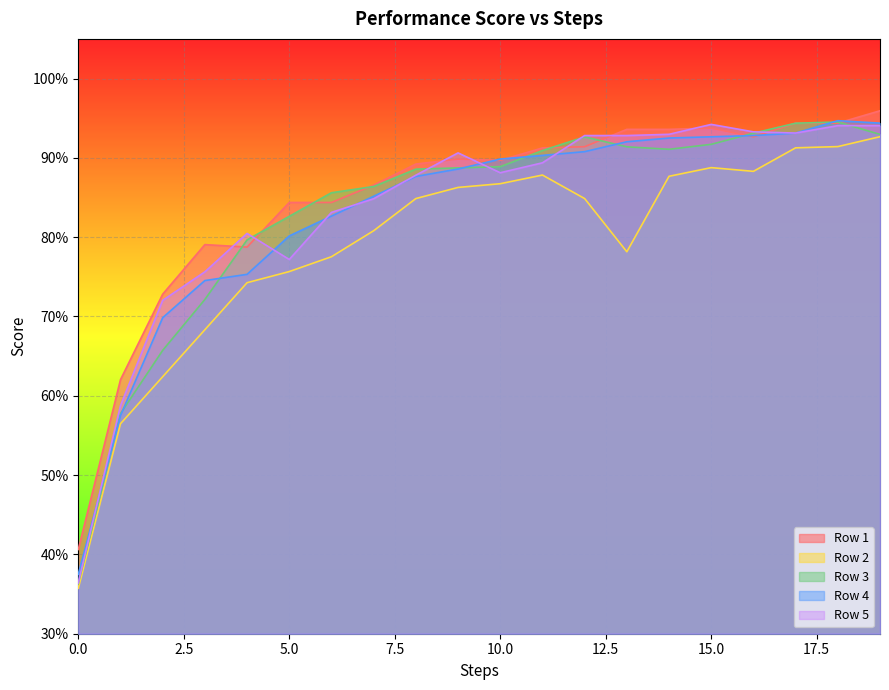

What is the value of the Row 3 point at the 18th from the left?

0.9